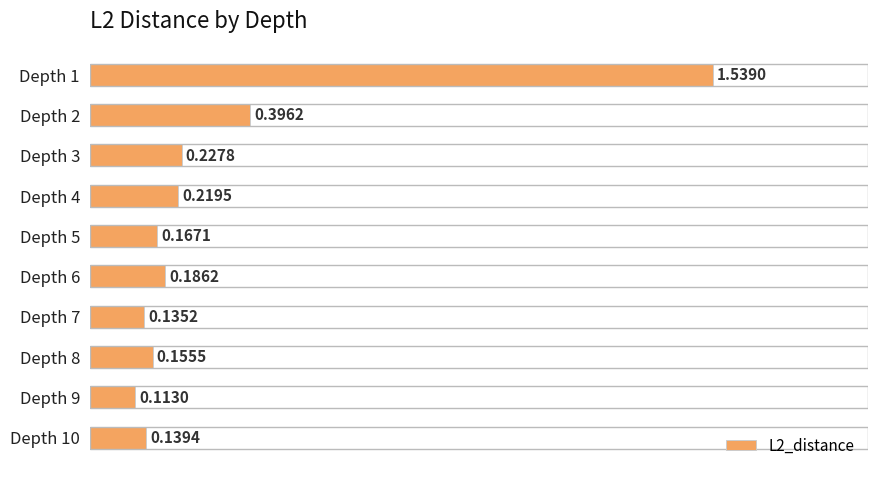

How many categories are shown in the chart?

10